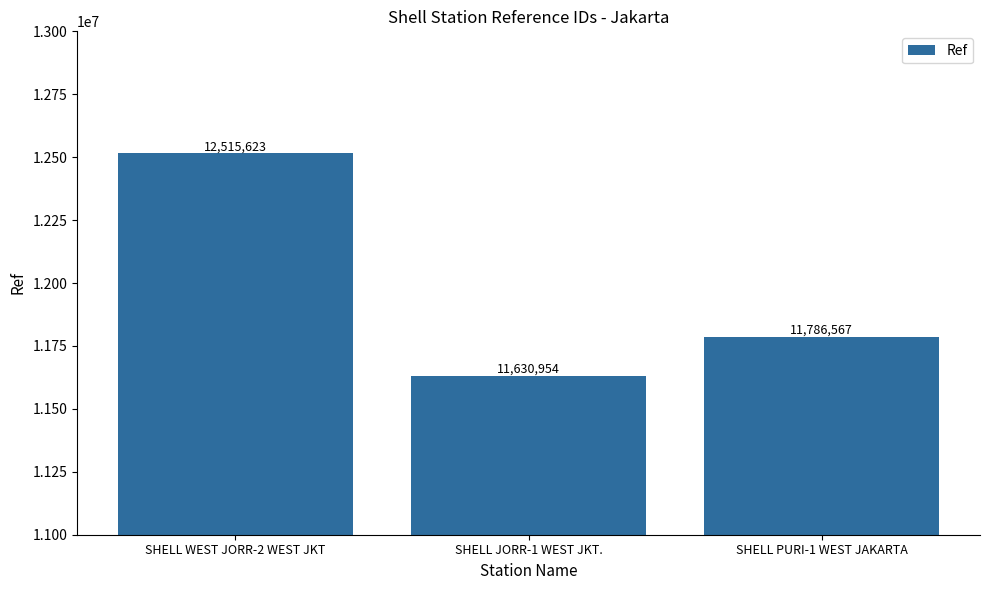

How many distinct data groups are displayed?

1